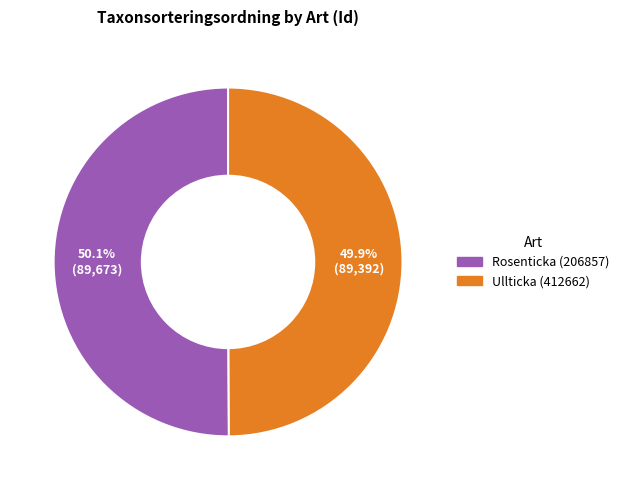

To the nearest percent, what portion does Ullticka (412662) represent?

50%